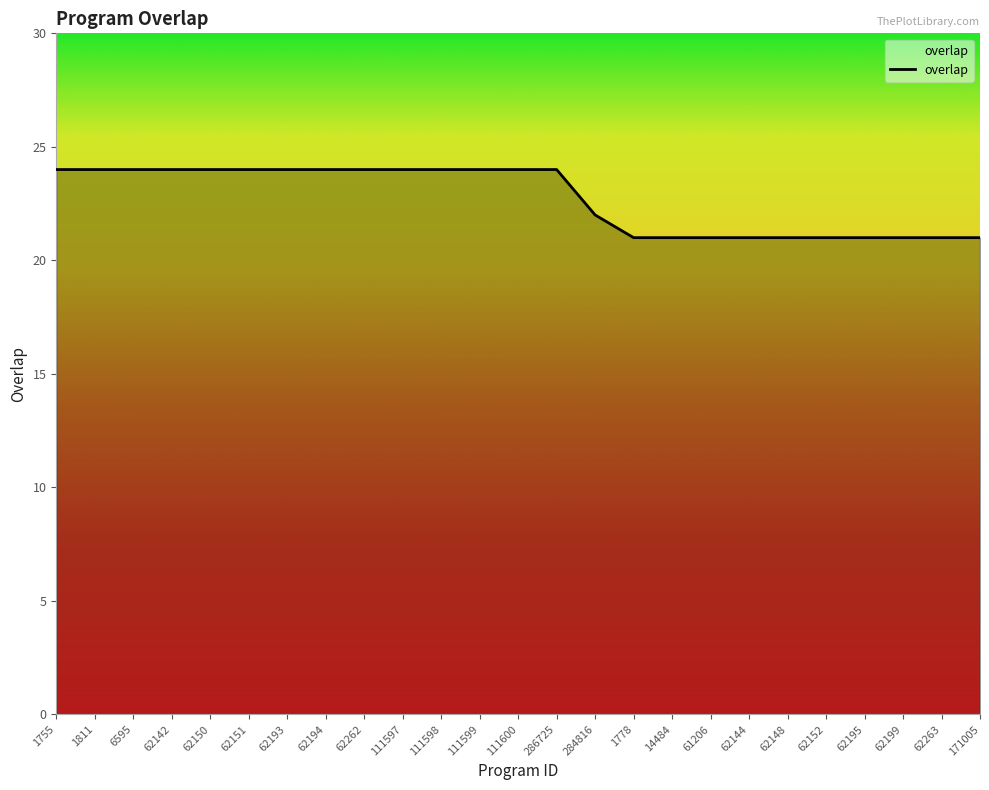

Which has a higher value, 62195 or 62262?

62262